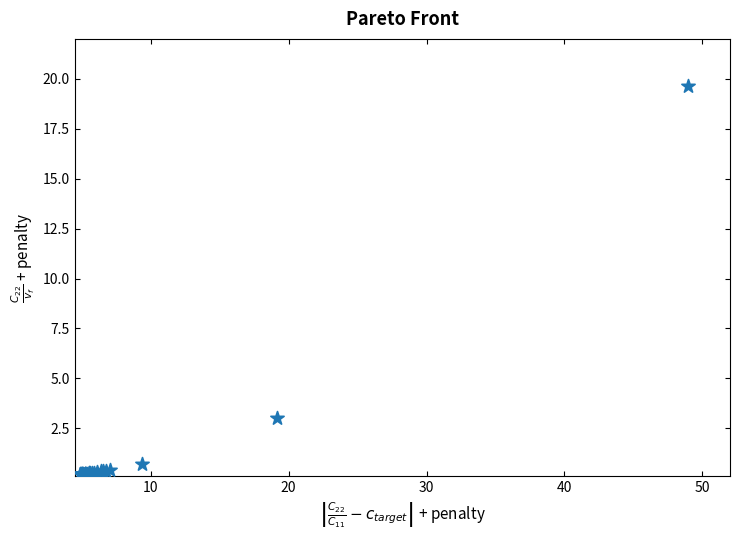

What Y value in the scatter plot is closest to 9?

3.0